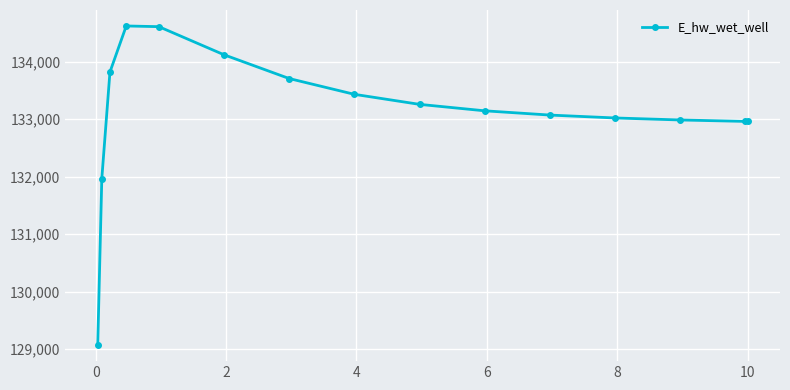

What is the value of the 10th point from the left?

133147.1